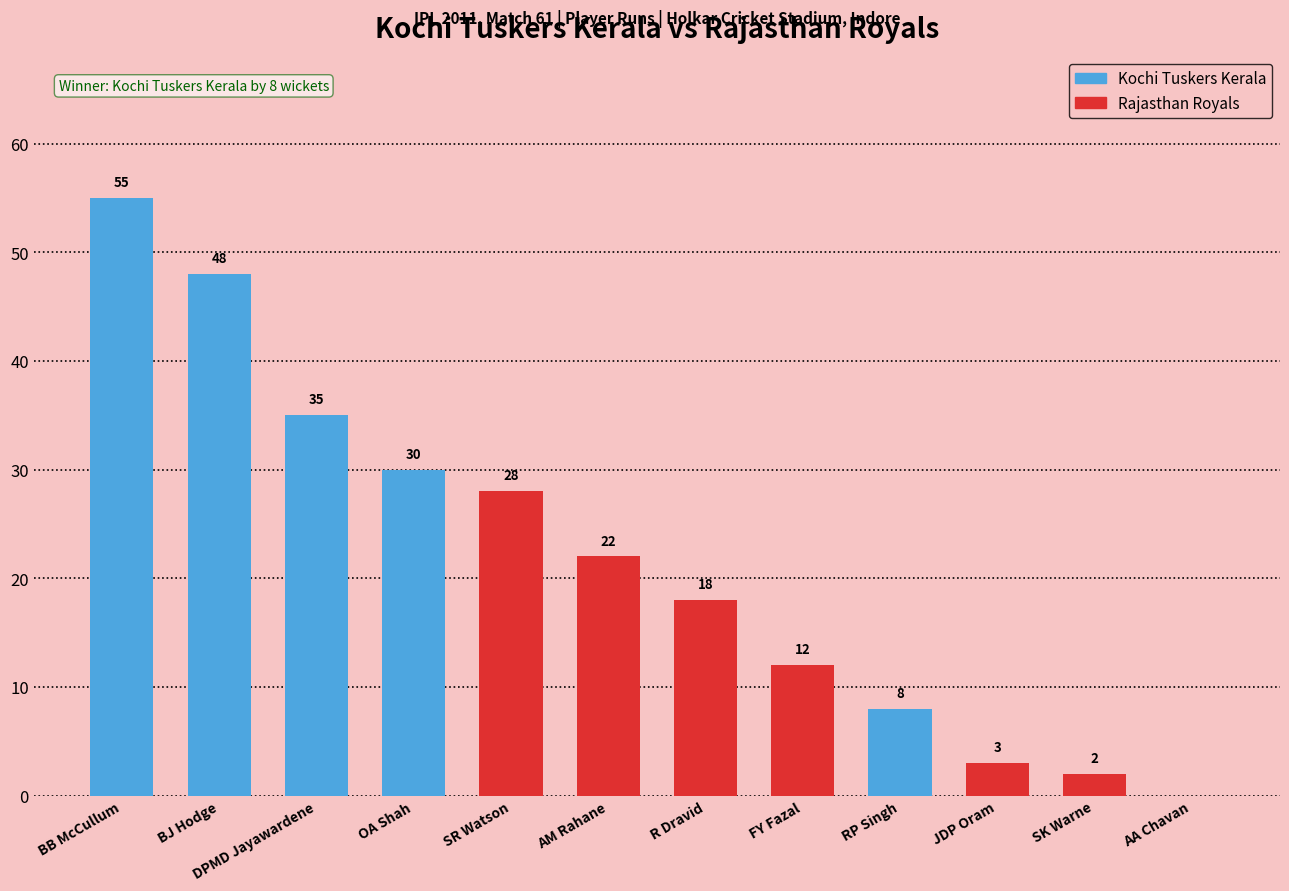

Which category has the highest value across all series?

BB McCullum